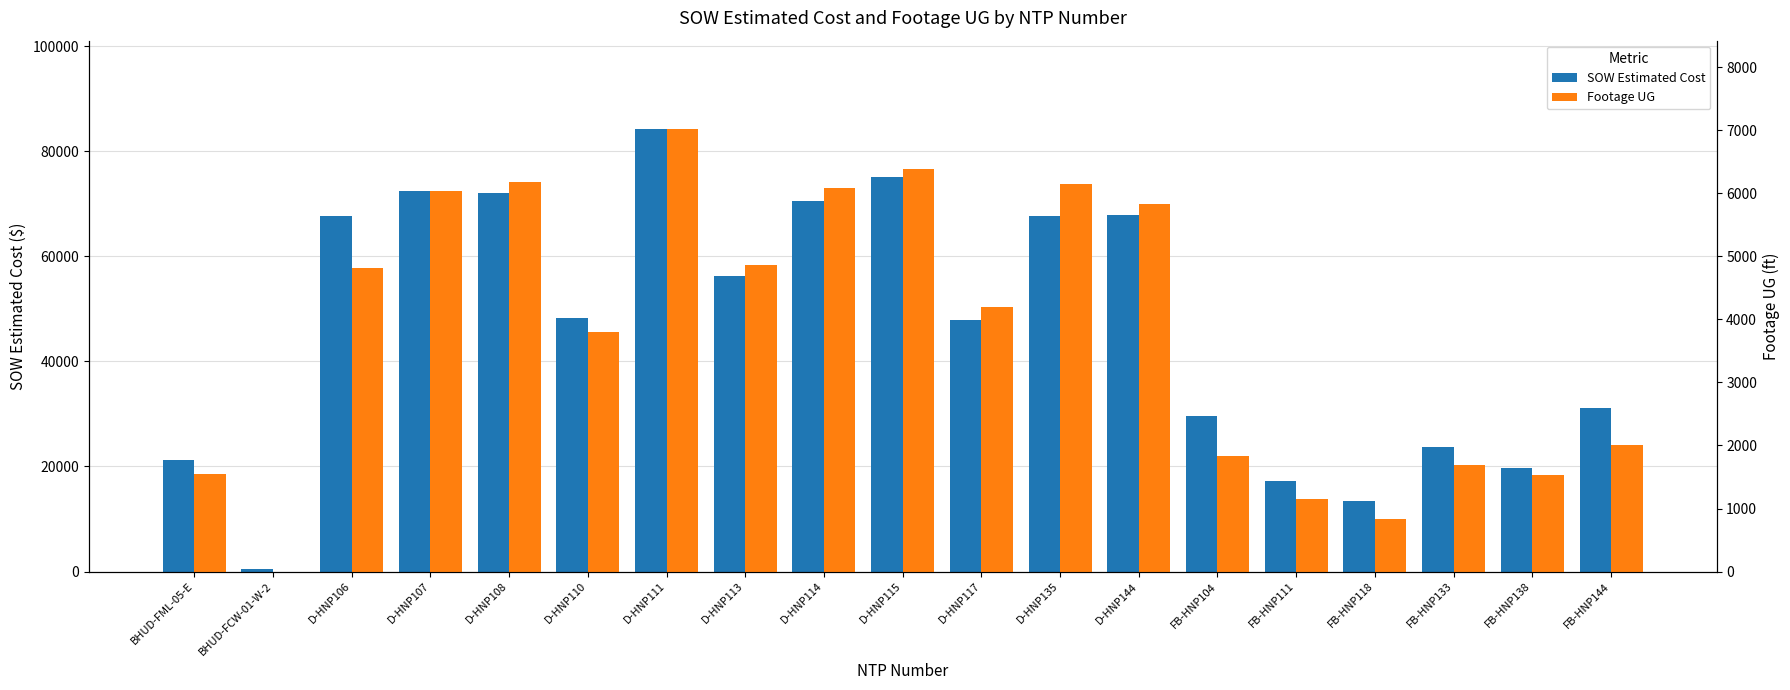

What is the difference between the second highest and second lowest values in the Footage UG series?

5556.0